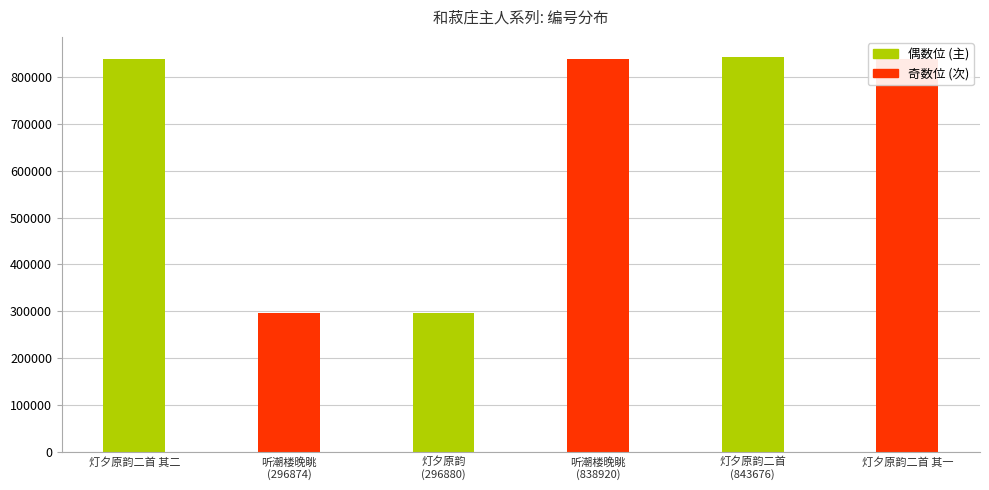

What is the greatest value displayed?

843676